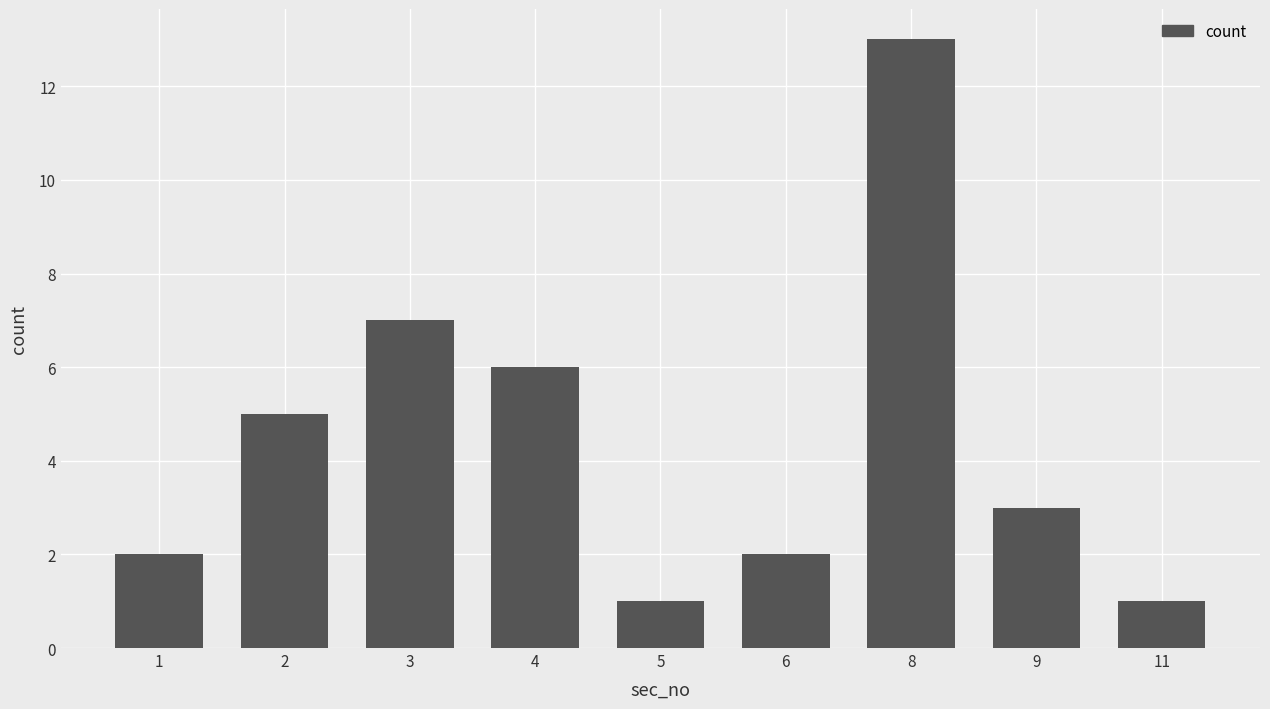

Reading left to right, list all the values displayed in this chart.

1=2	2=5	3=7	4=6	5=1	6=2	8=13	9=3	11=1